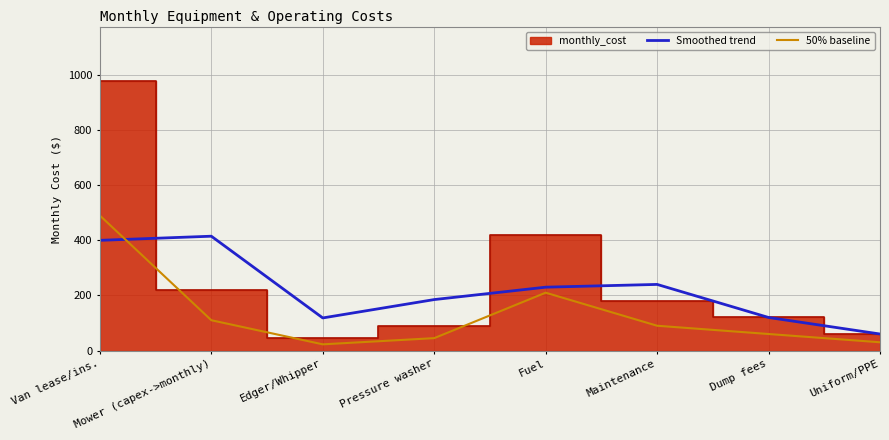

Which has a higher value, Maintenance or Dump fees?

Maintenance